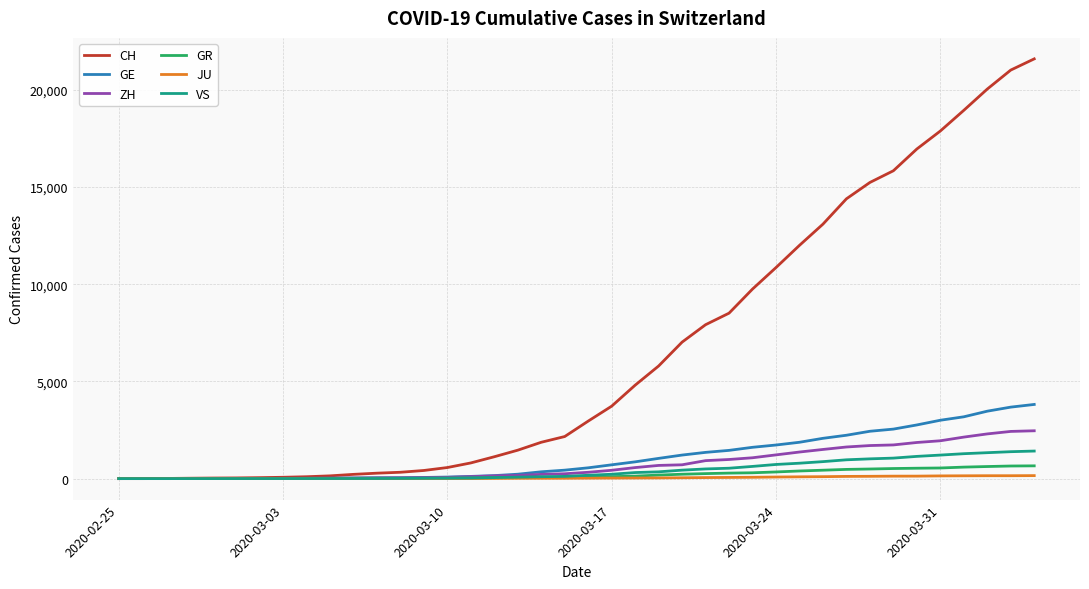

What is the highest value of the CH series?

21593